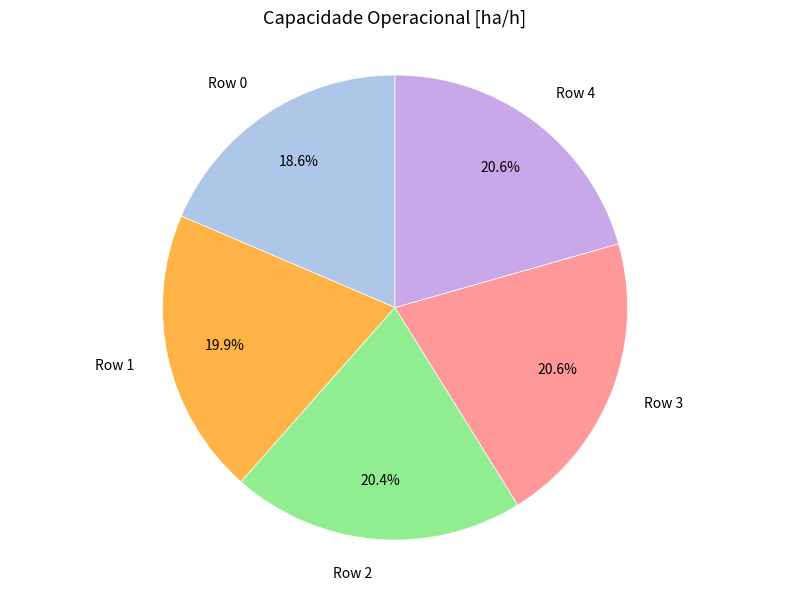

Does any single category account for the majority?

No